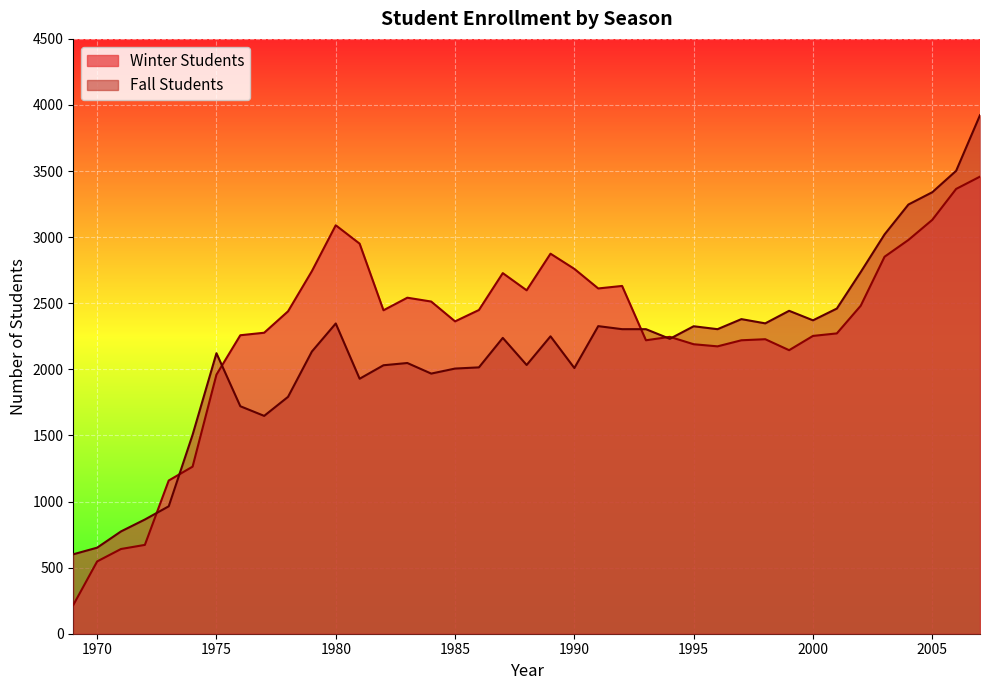

Which has a higher value, 1985 or 2005?

2005